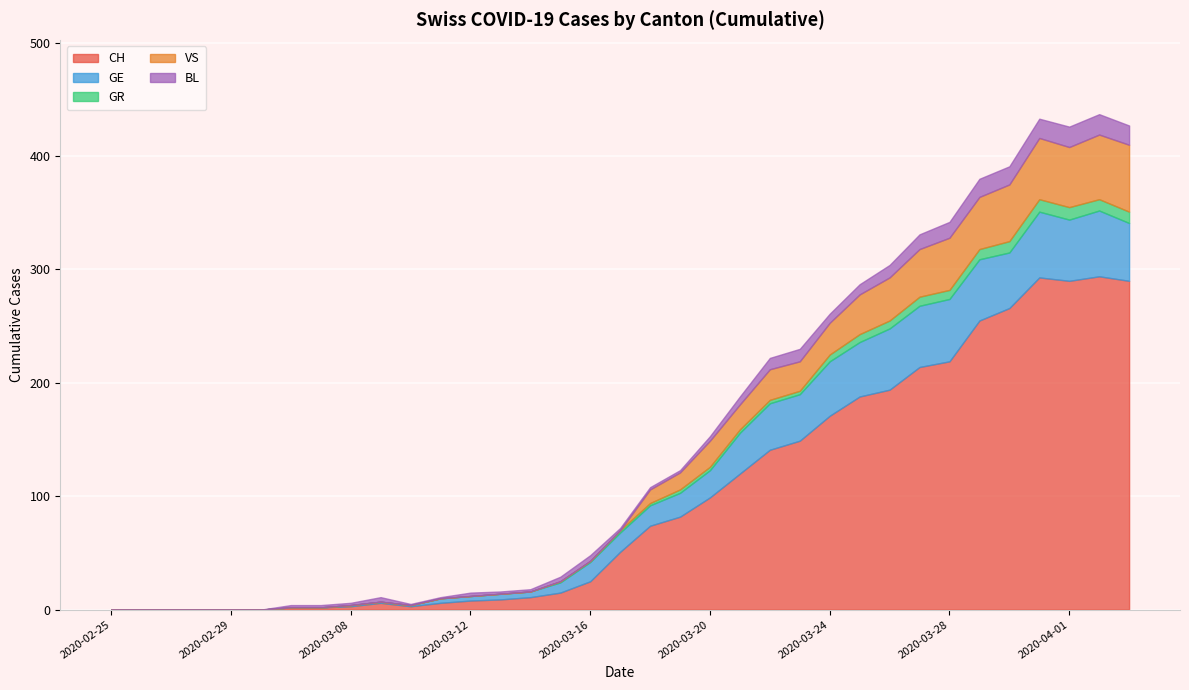

Rank the series by their maximum value, from lowest to highest.

GR, BL, GE, VS, CH